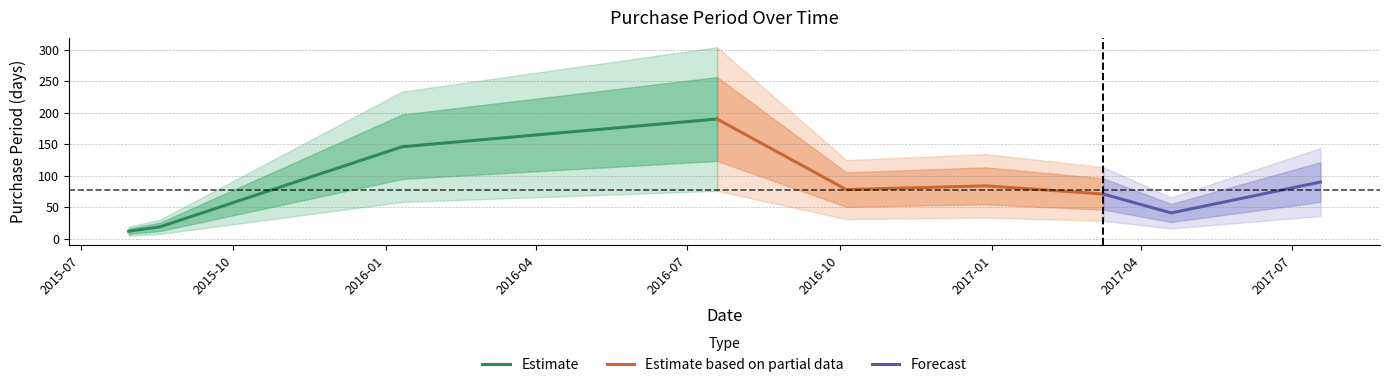

Is this an area chart (filled region under the line)?

No